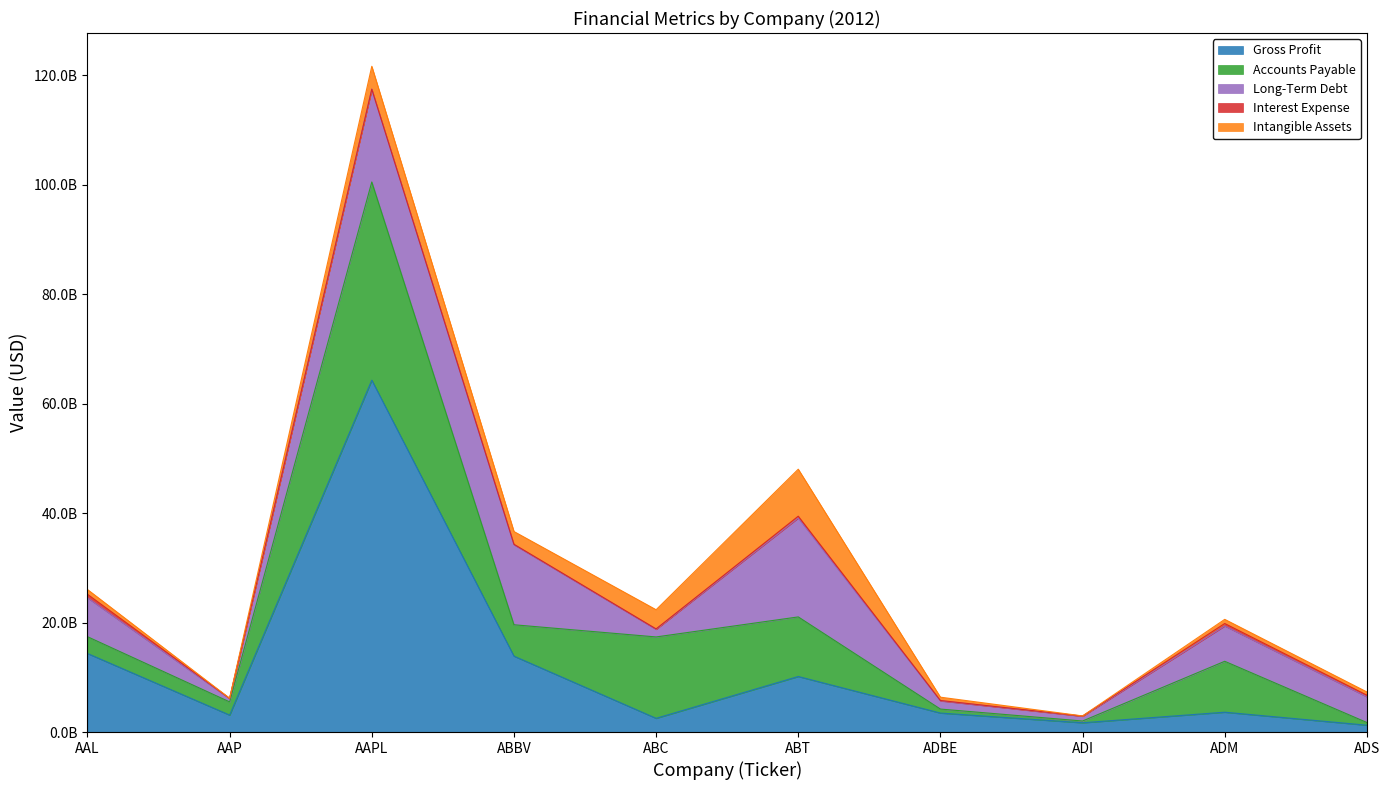

What is the label of the 2nd point from the left?

AAP